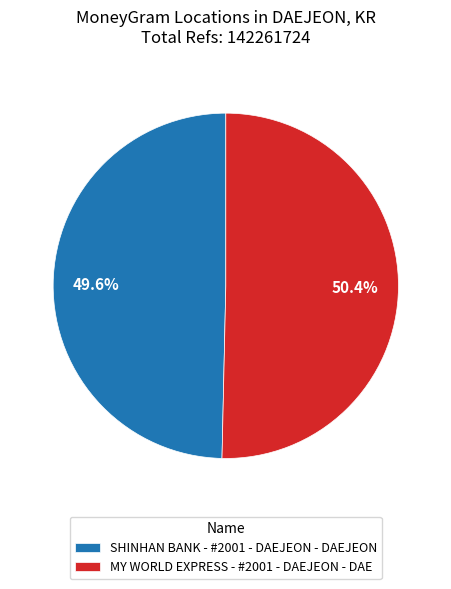

Is there a majority slice in this chart?

Yes